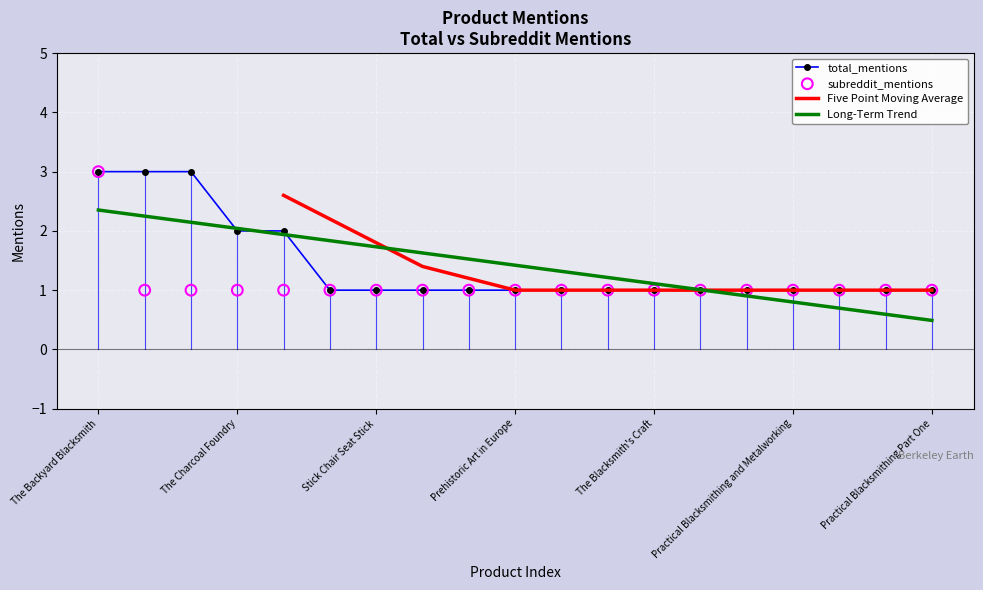

What is the highest value of the total_mentions series?

3.0